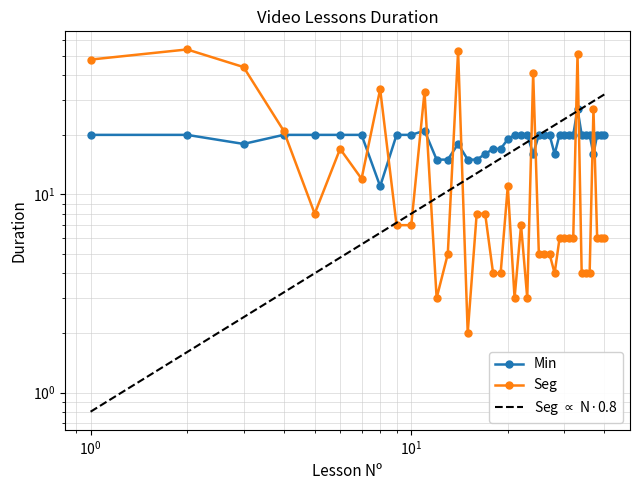

List the labels in order of Min value, smallest first.

8, 12, 13, 15, 16, 17, 24, 28, 37, 18, 19, 3, 14, 20, 1, 2, 4, 5, 6, 7, 9, 10, 21, 22, 23, 25, 26, 27, 29, 30, 31, 32, 34, 35, 36, 38, 39, 40, 11, 33